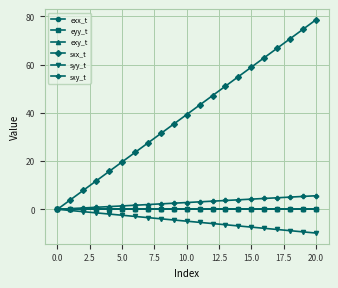

What is the minimum value shown in the chart?

-9.9